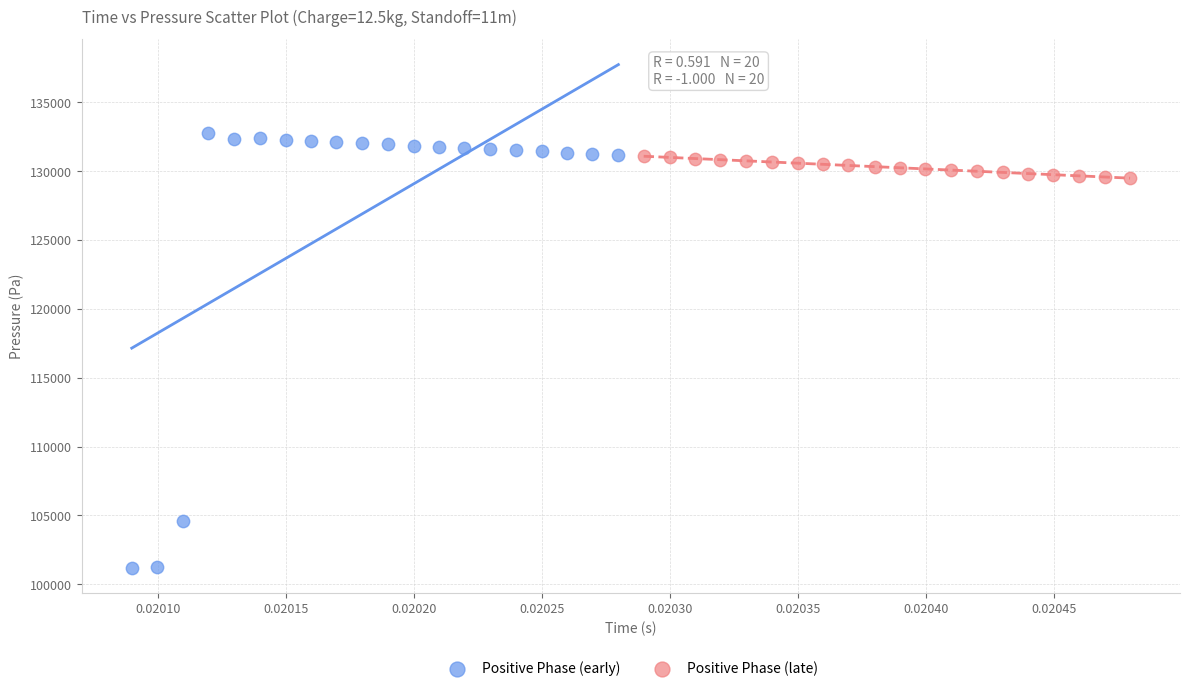

Which series contains the highest Y value?

Positive Phase (early)